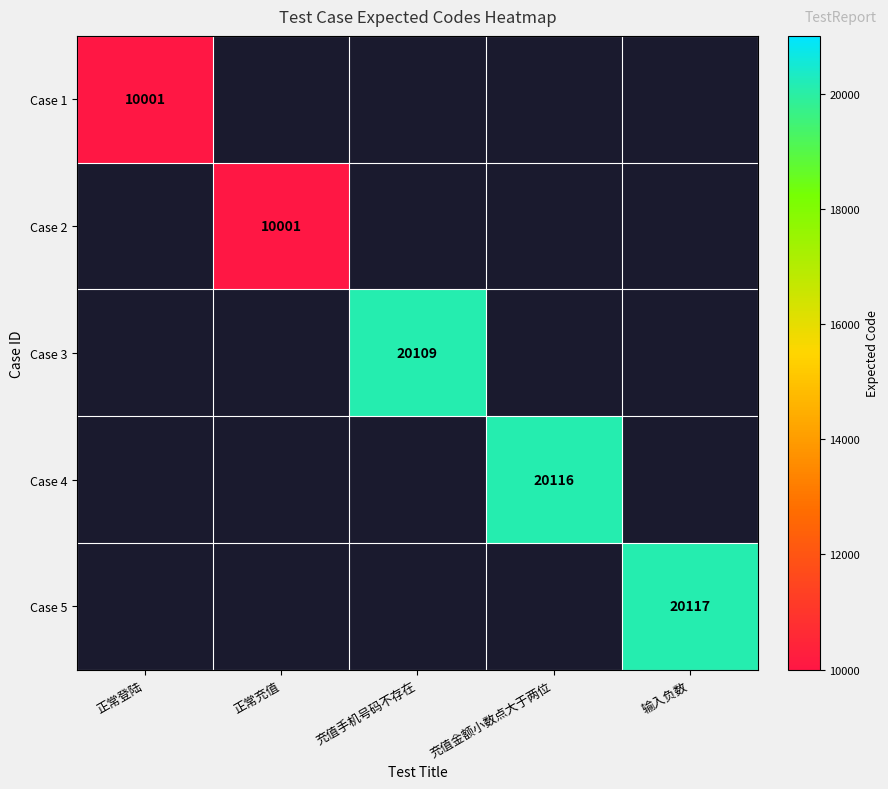

Which has a higher value, 正常充值 or 输入负数?

输入负数